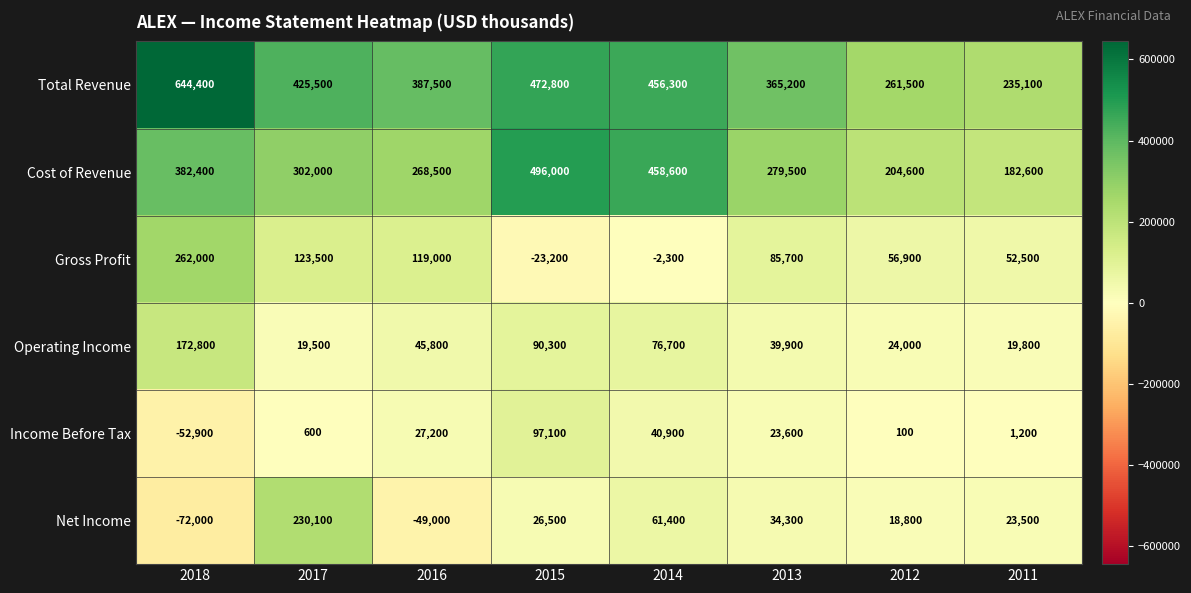

What is the difference between the Operating Income values at 2016 and 2017?

26300